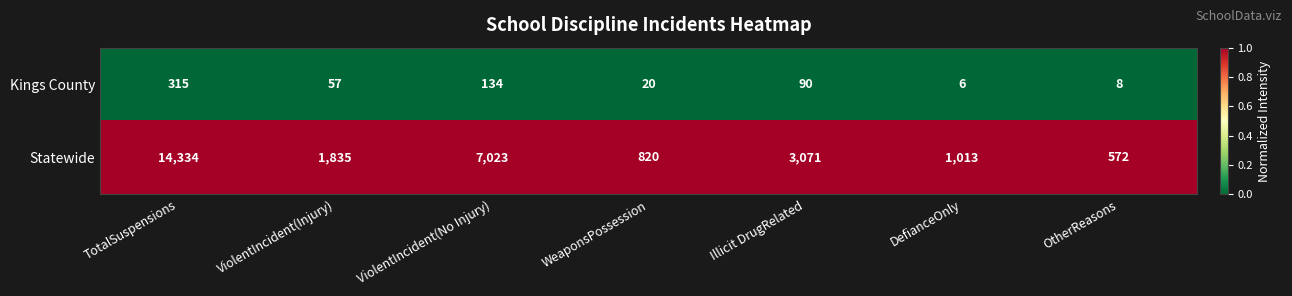

Reading right to left, what are all the values shown in this chart?

Kings County: 8	6	90	20	134	57	315
Statewide: 572	1013	3071	820	7023	1835	14334